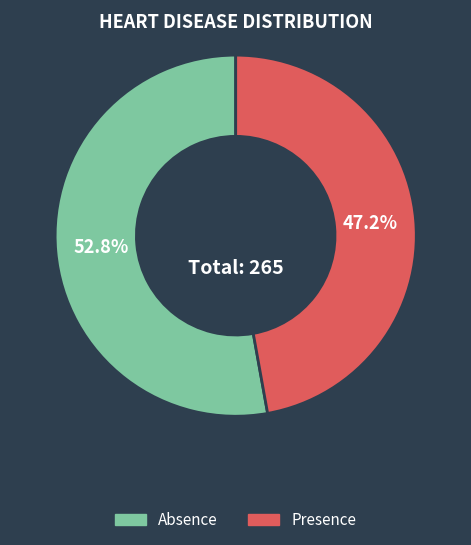

Which slice is the largest?

Absence